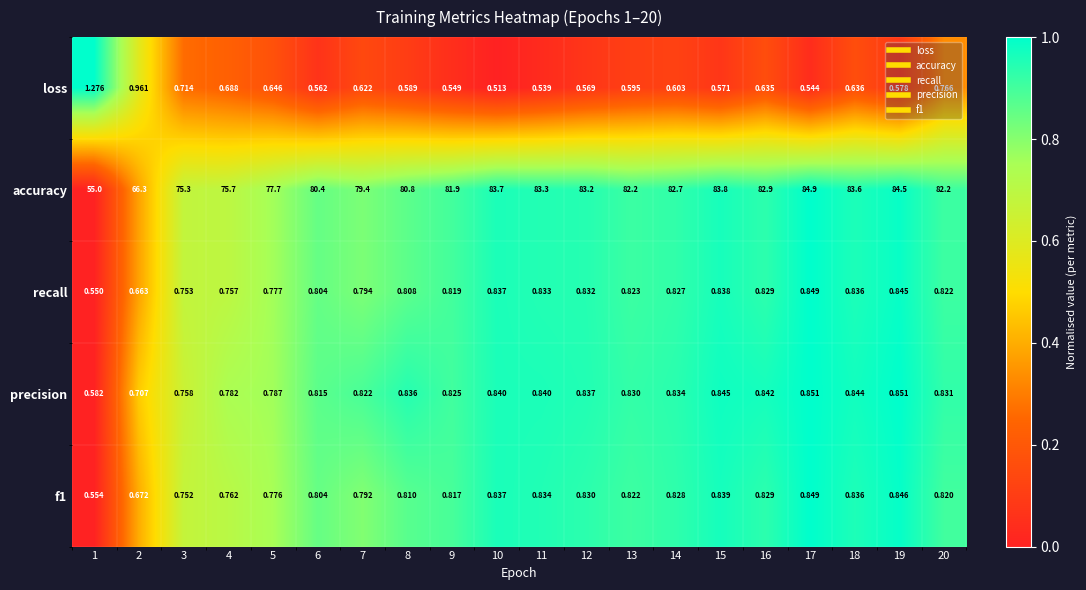

Rank the series at 4 from lowest to highest value.

loss, recall, f1, precision, accuracy